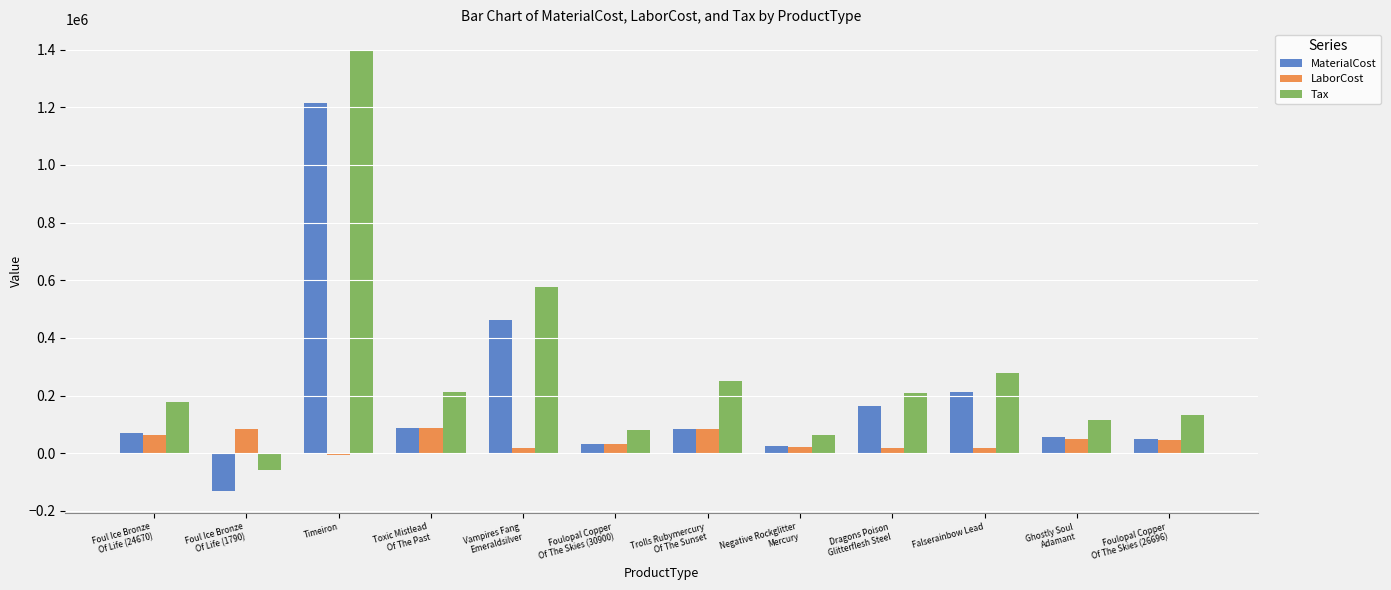

At how many categories does at least one series exceed 1303852?

1